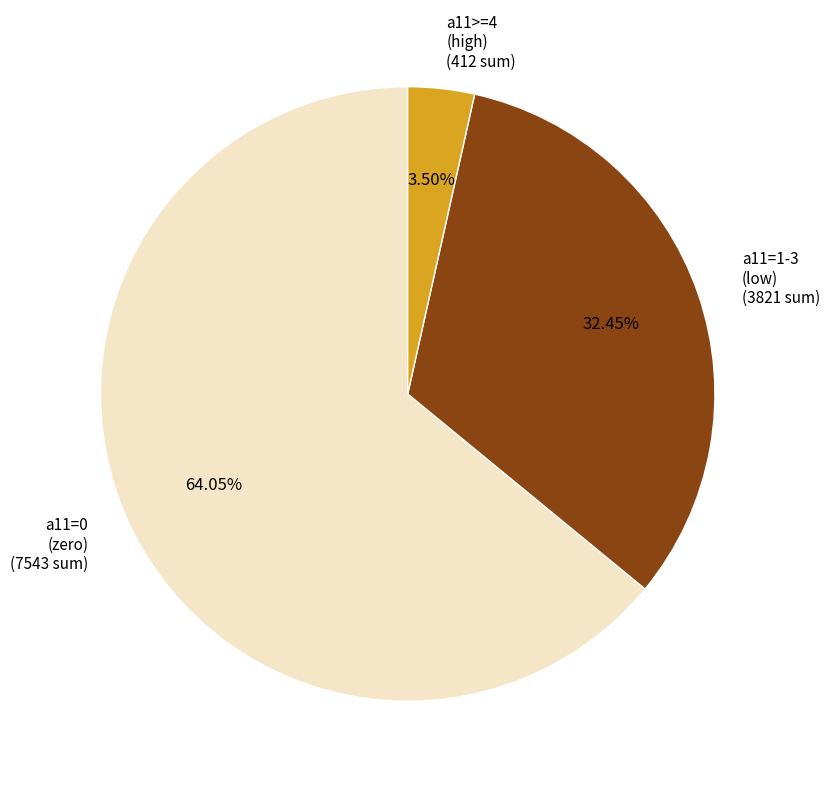

Is there a majority slice in this chart?

Yes